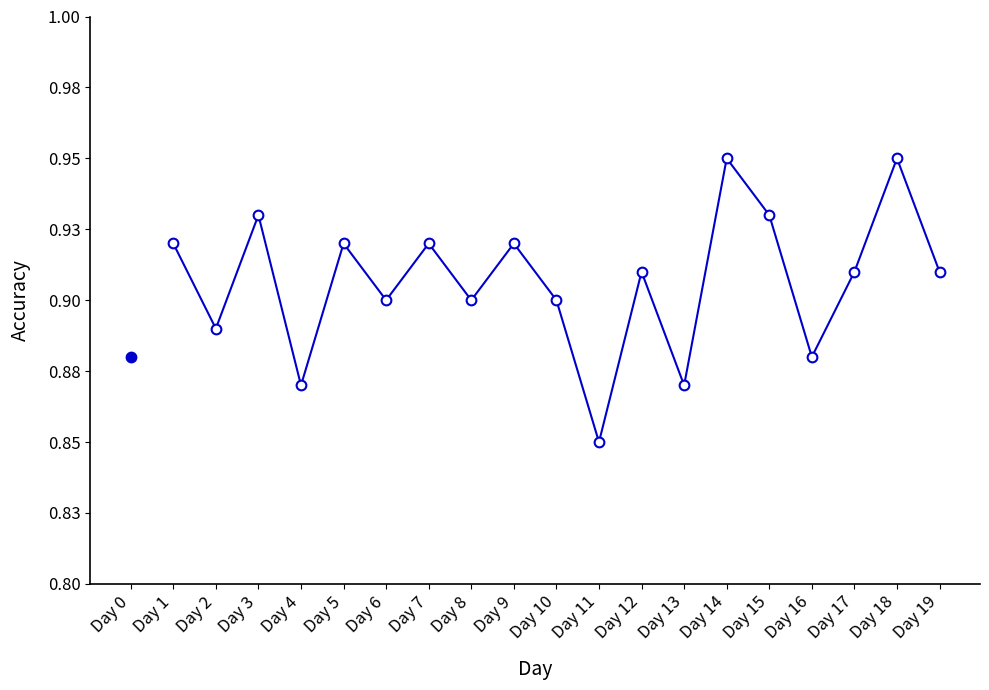

Where is the first local maximum?

Day 3